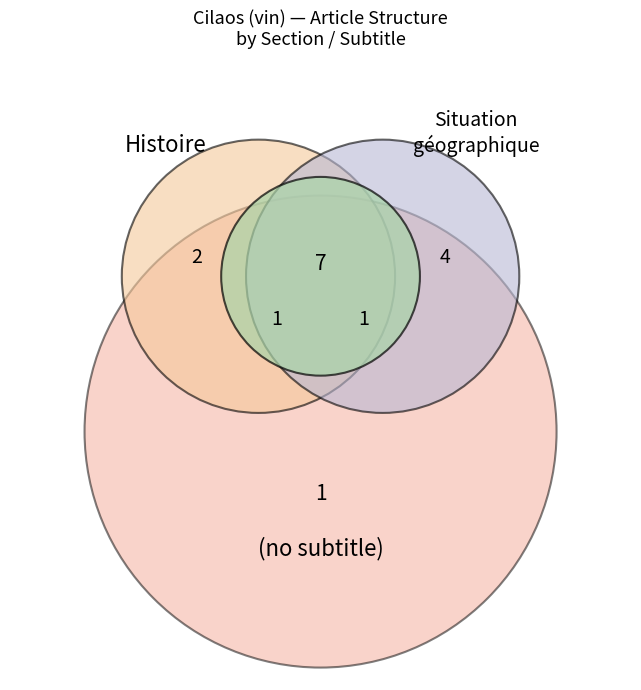

To the nearest percent, what is the combined percentage of Vignoble and Situation géographique?

47%